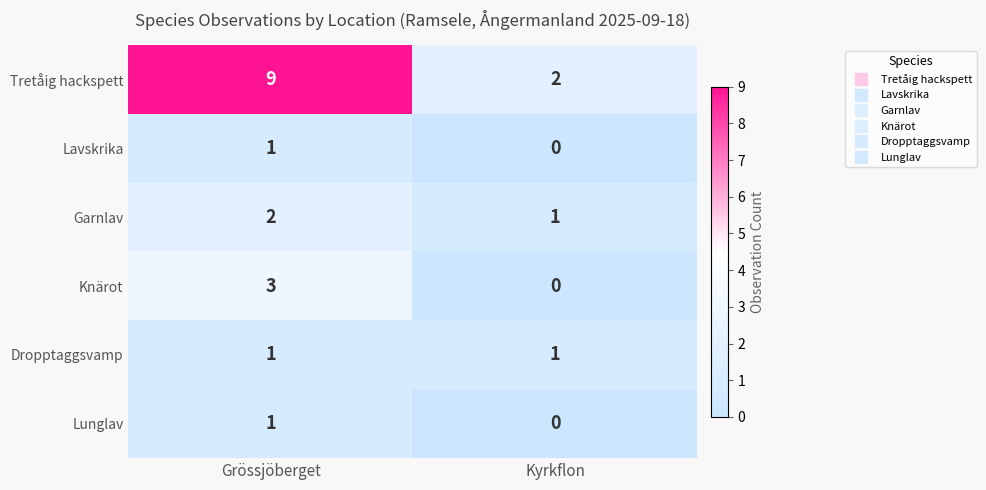

Between Grössjöberget and Kyrkflon, which series saw the biggest shift?

Tretåig hackspett